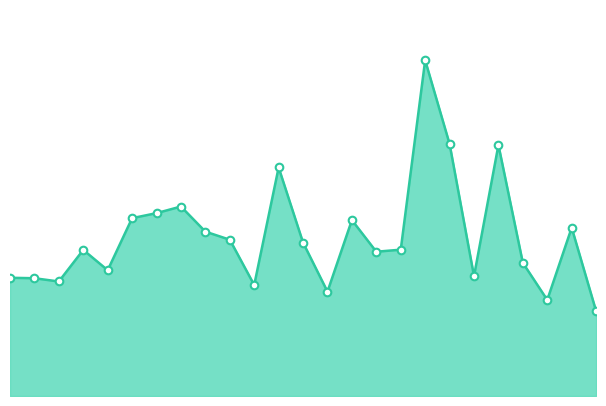

How many lines are shown in the chart?

1